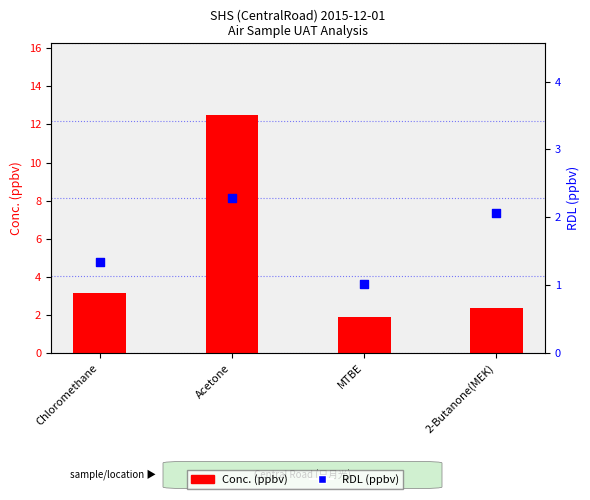

At which category is the sum across all series the highest?

Acetone